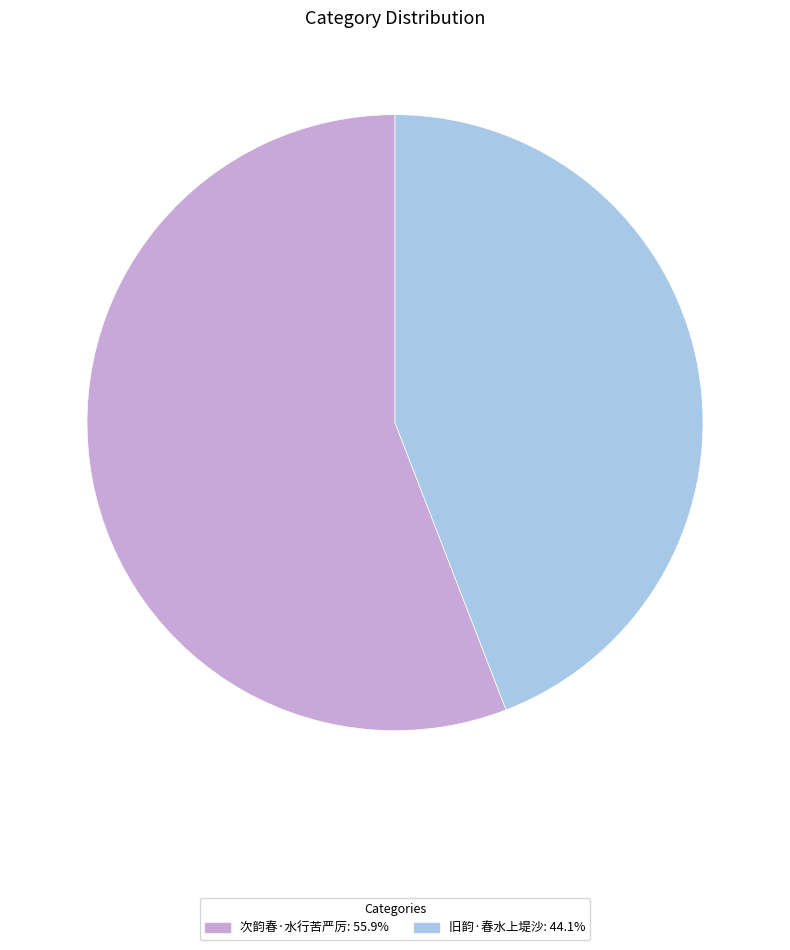

Combined, do 次韵春·水行苦严厉: 55.9% and 旧韵·春水上堤沙: 44.1% account for over 50%?

Yes